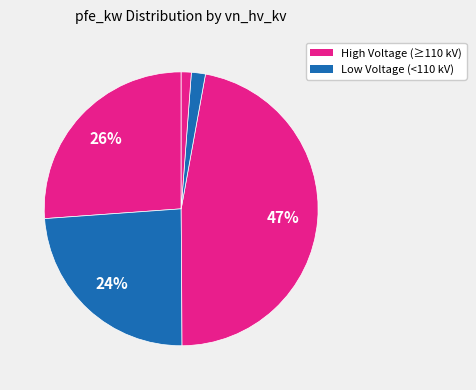

Does any single category account for the majority?

No